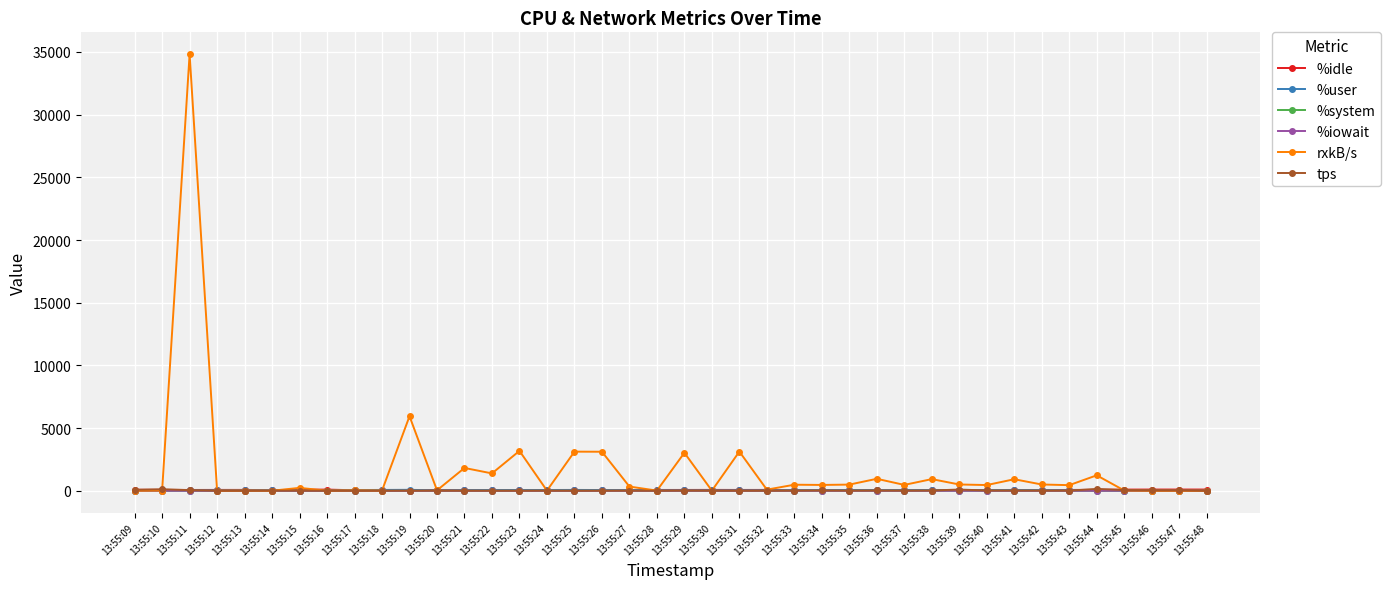

Which series changed the most between 13:55:19 and 13:55:31?

rxkB/s